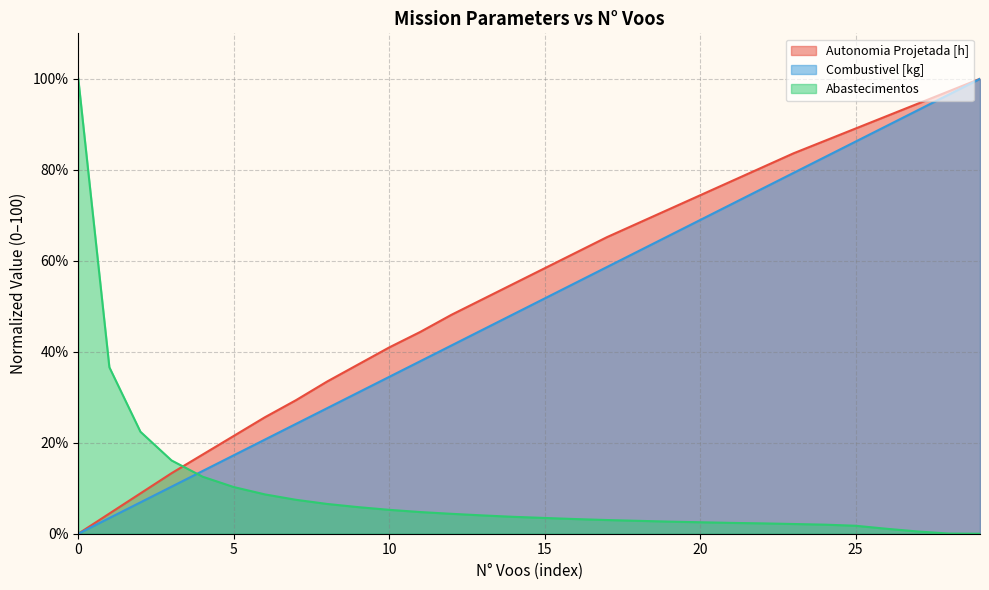

How many values in the Combustivel [kg] series are below 51?

15